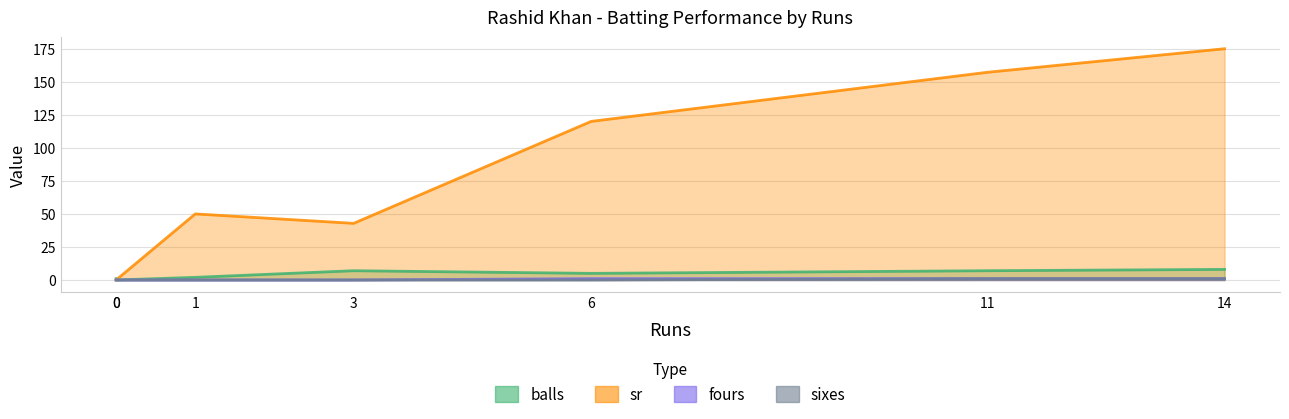

At 6, list the series in order from largest to smallest.

sr, balls, fours, sixes